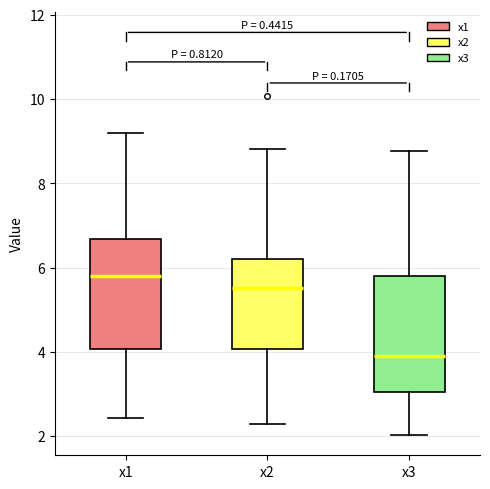

Reading left to right, transcribe this box plot: for each box, give where its median line is, the range the box spans, and where its two whiskers end, as read against the y-axis. The values are not printed on the chart, so give them approximately, as read against the axis.

x1: median 5.8, box 4.0 to 6.6, whiskers 2.4 to 9.2
x2: median 5.6, box 4.0 to 6.2, whiskers 2.2 to 8.8
x3: median 4.0, box 3.0 to 5.8, whiskers 2.0 to 8.8